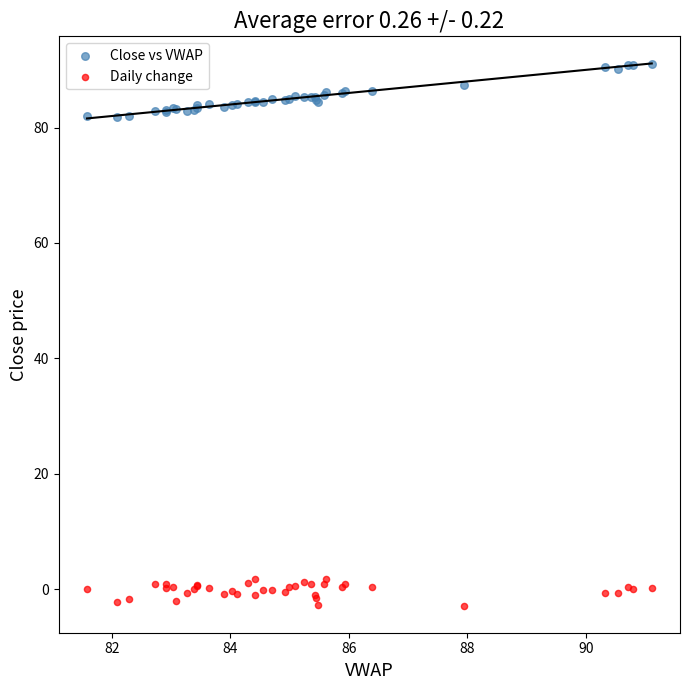

Which series reaches the minimum Y coordinate?

Daily change